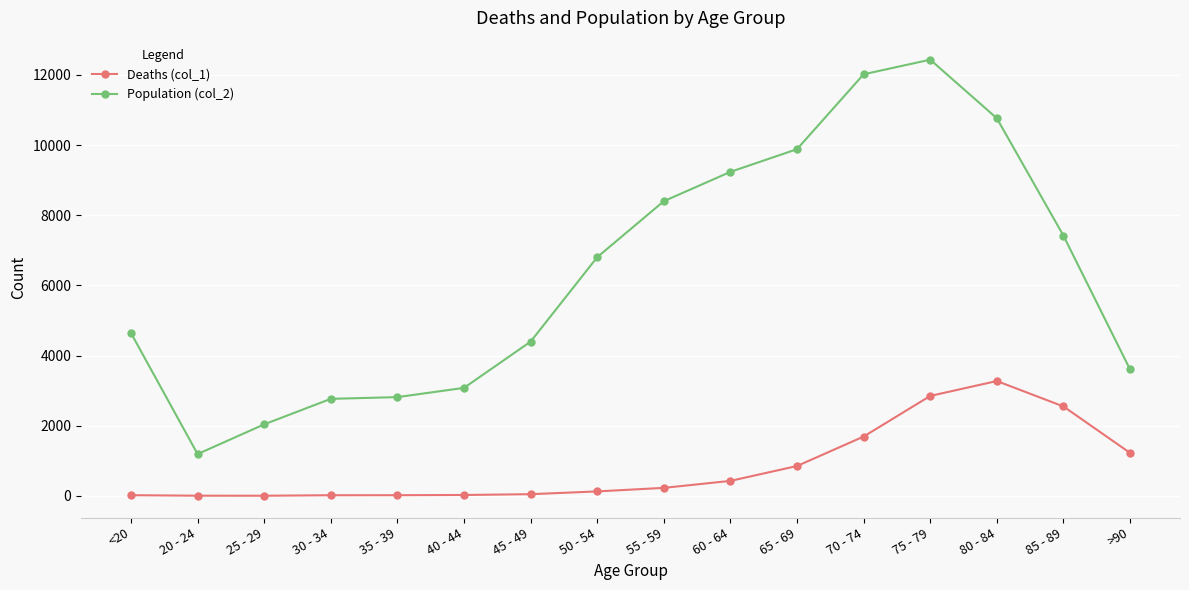

Rank the series by their average value, from lowest to highest.

Deaths (col_1), Population (col_2)